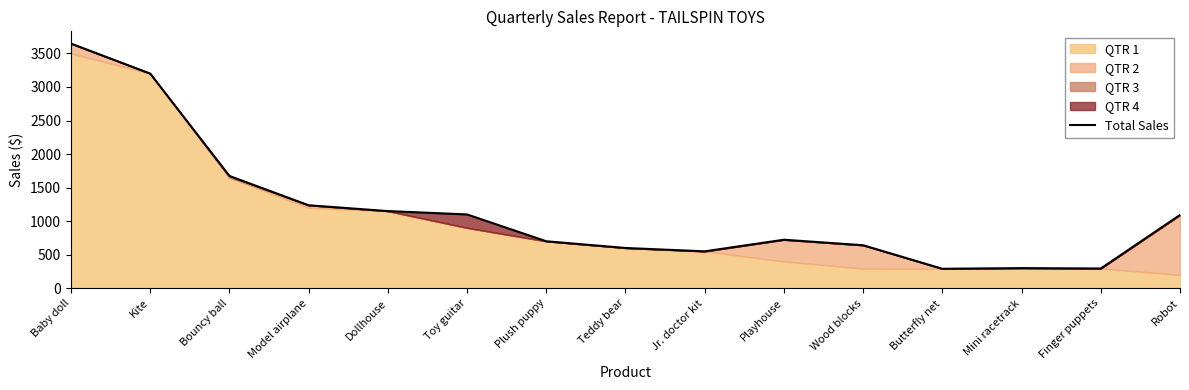

What is the ratio of the value at Plush puppy to the value at Butterfly net?

2.4